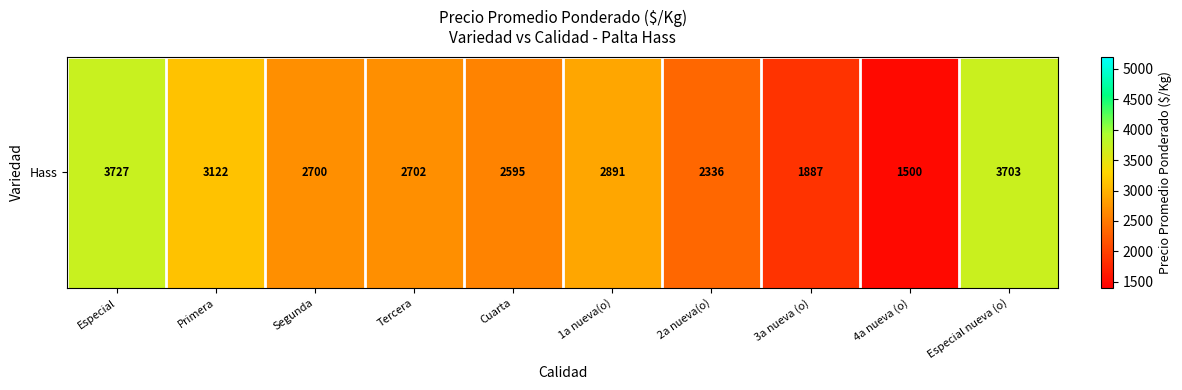

Reading right to left, extract all data points from this chart.

Especial nueva (o)=3703.0	4a nueva (o)=1500.0	3a nueva (o)=1887.0	2a nueva(o)=2336.0	1a nueva(o)=2891.0	Cuarta=2595.0	Tercera=2702.0	Segunda=2699.8	Primera=3122.2	Especial=3727.1